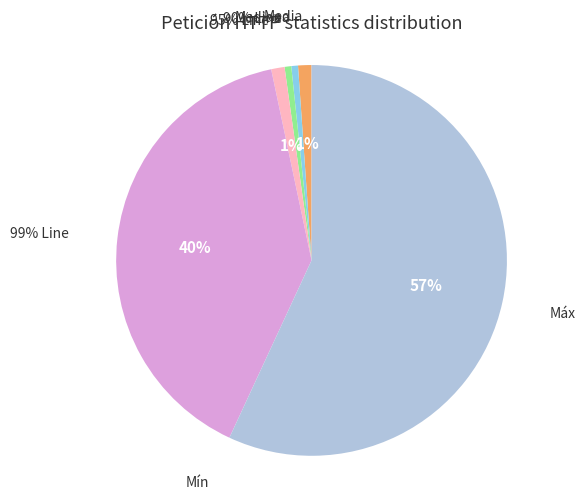

Which category has the biggest portion of the pie?

Máx